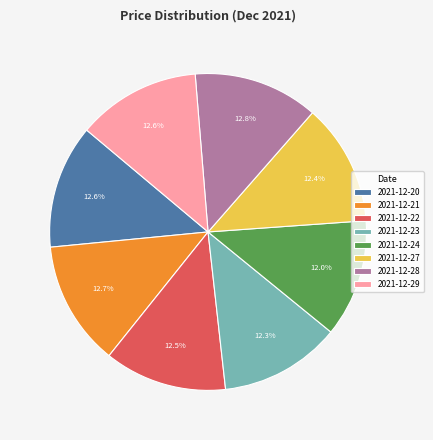

Is it true that 2021-12-23 is 12% of the pie?

True